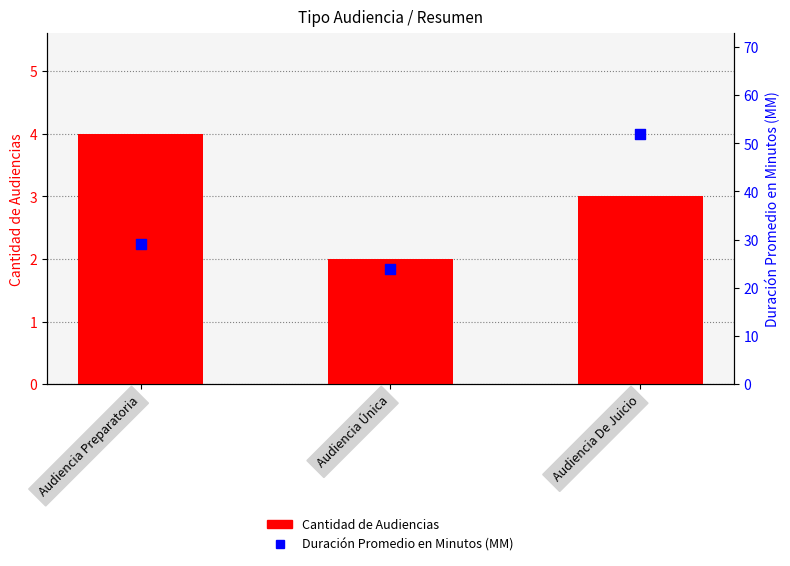

Which series has the widest spread of Y values?

Duración Promedio en Minutos (MM)